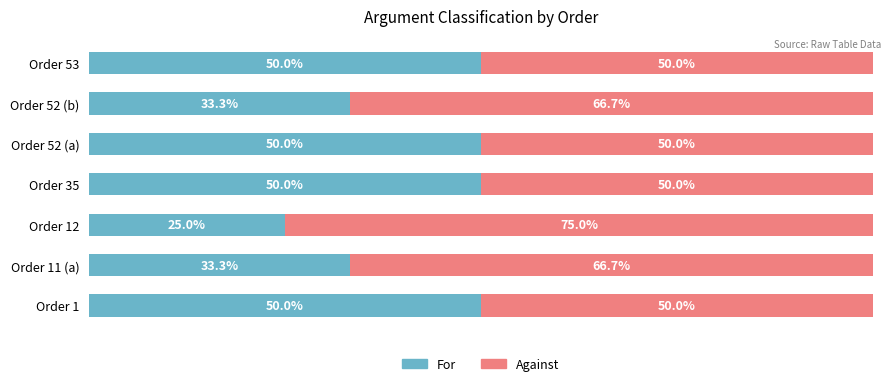

Which category has the lowest value in the For series?

Order 12